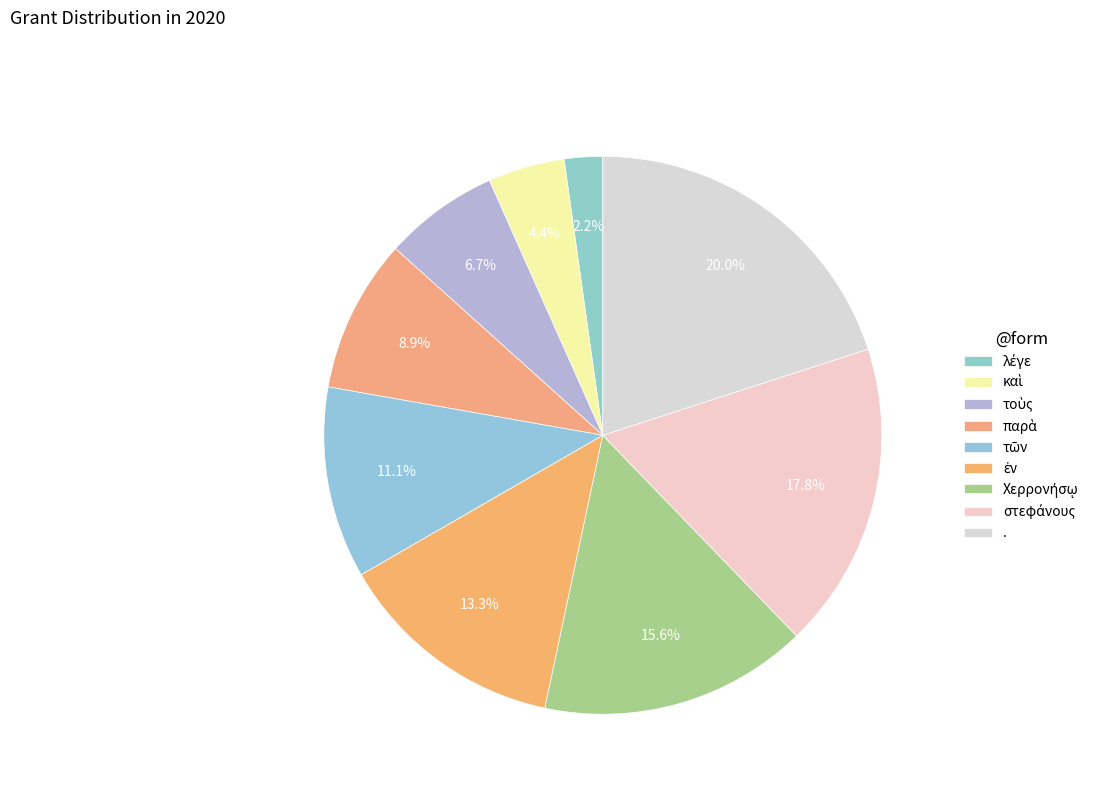

Do ἐν and στεφάνους together represent more than half of the pie?

No